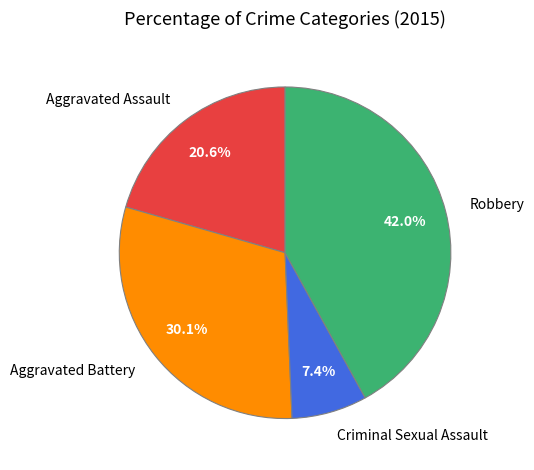

What percentage is the Aggravated Battery slice, to the nearest percent?

30%